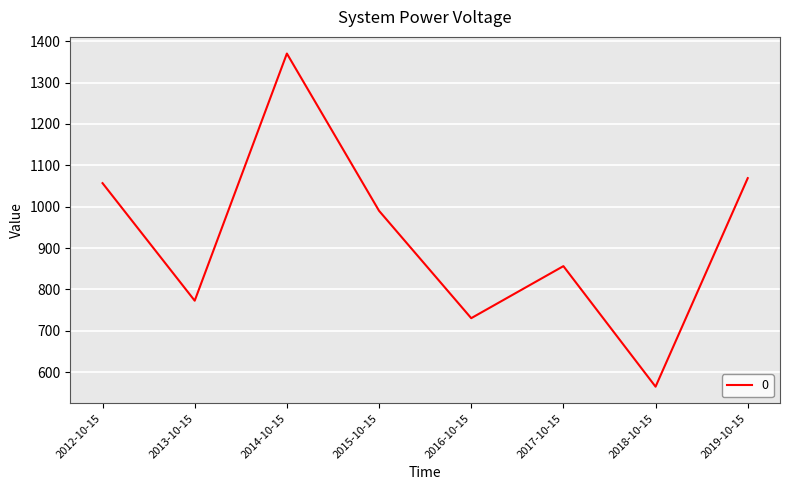

The value at 2015-10-15 is 990.1. True or false?

True